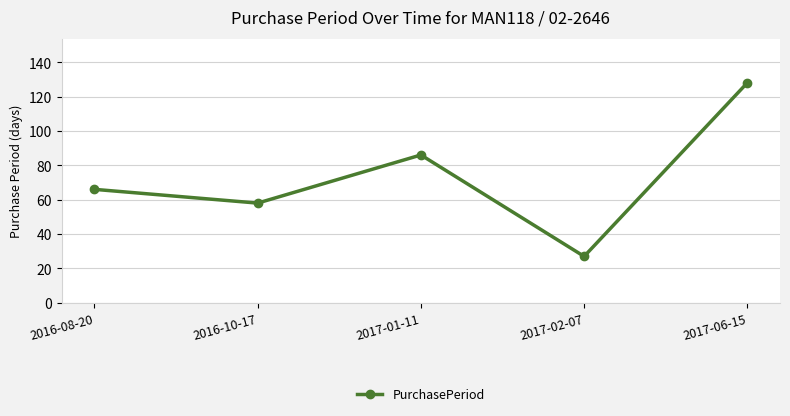

At which category does the chart reach its peak across all series?

2017-06-15